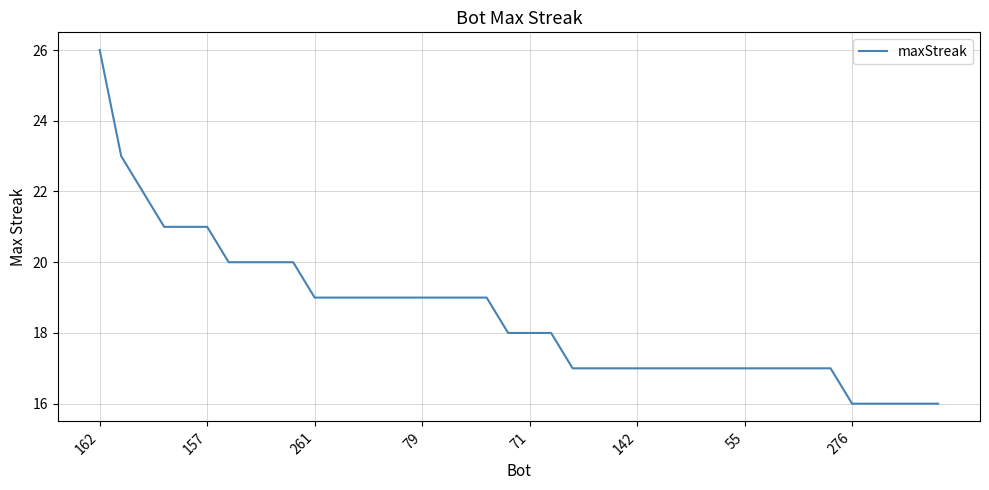

What is the greatest value displayed?

26